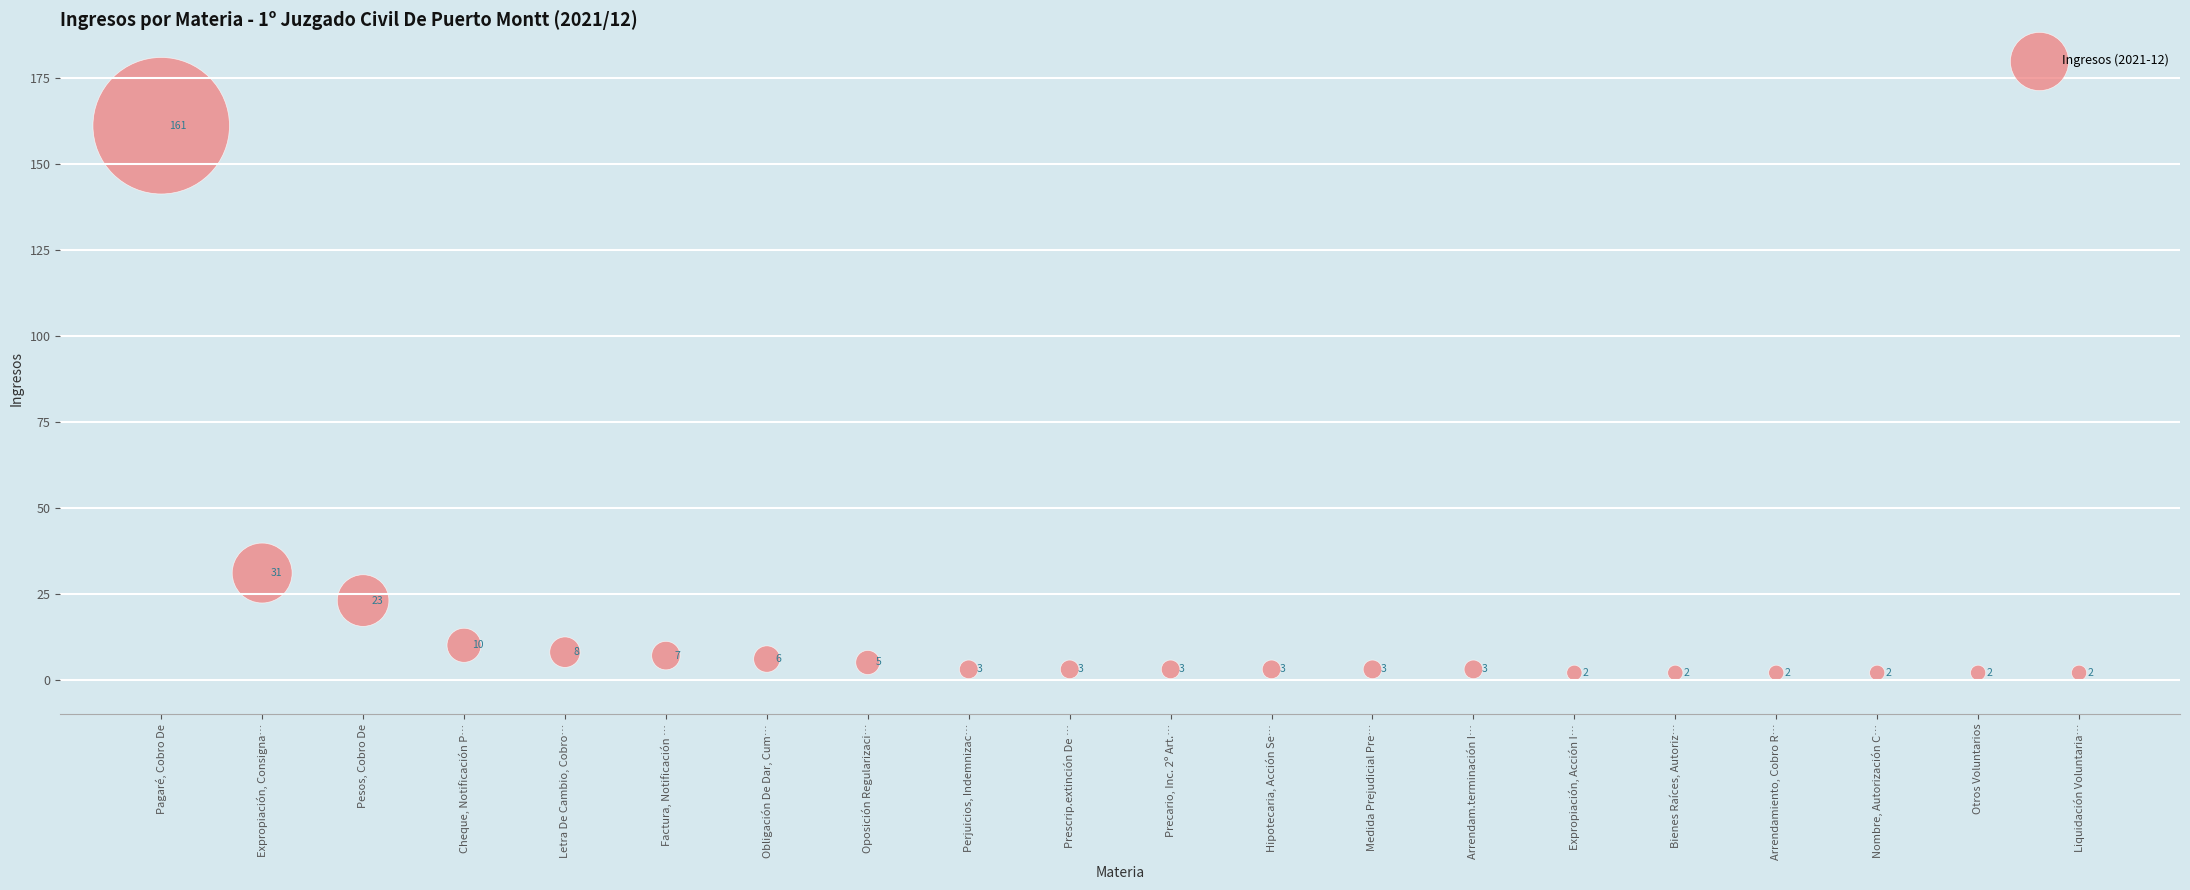

What Y value in the scatter plot is closest to 81?

31